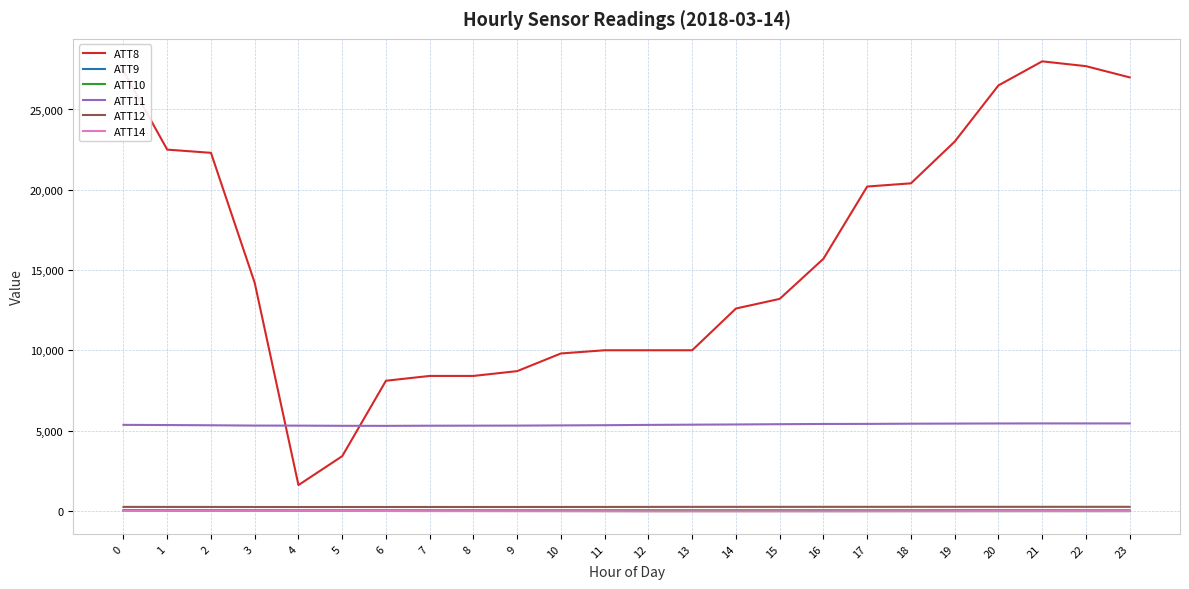

What is the minimum value shown in the chart?

-34.7